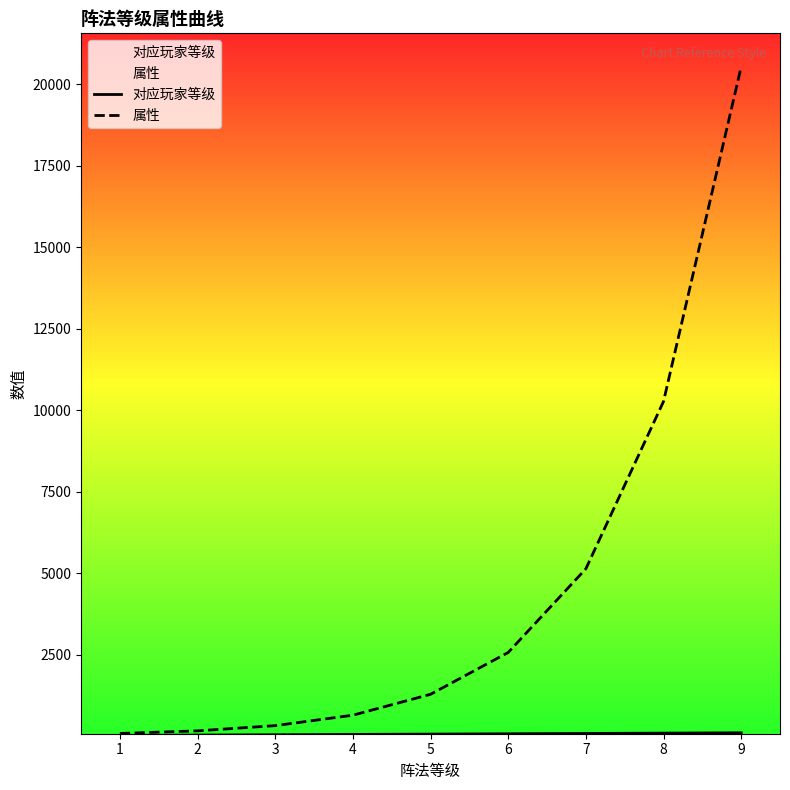

True or false: 对应玩家等级 and 属性 intersect in this chart.

False